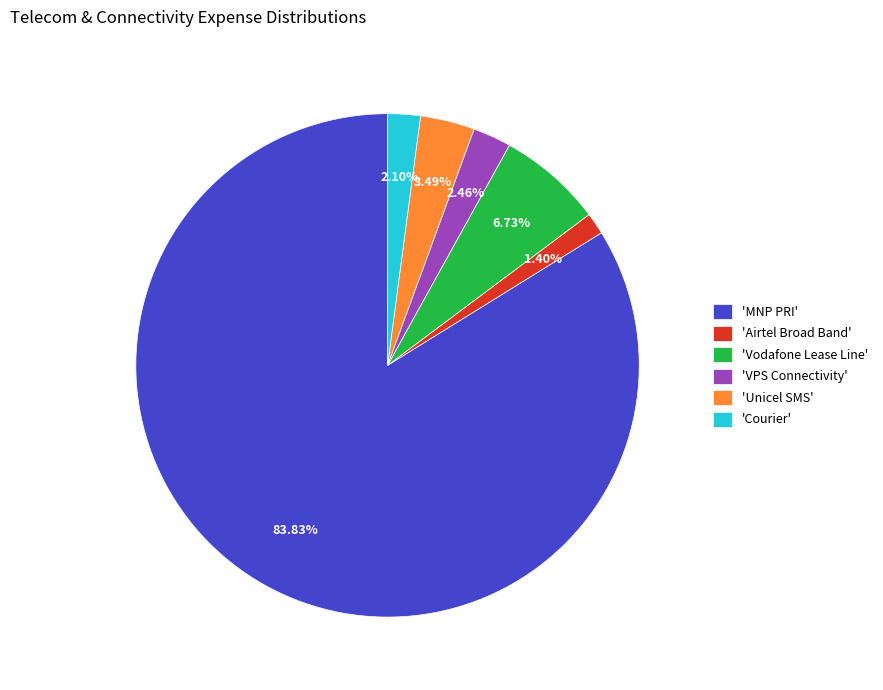

What is the majority slice?

'MNP PRI'